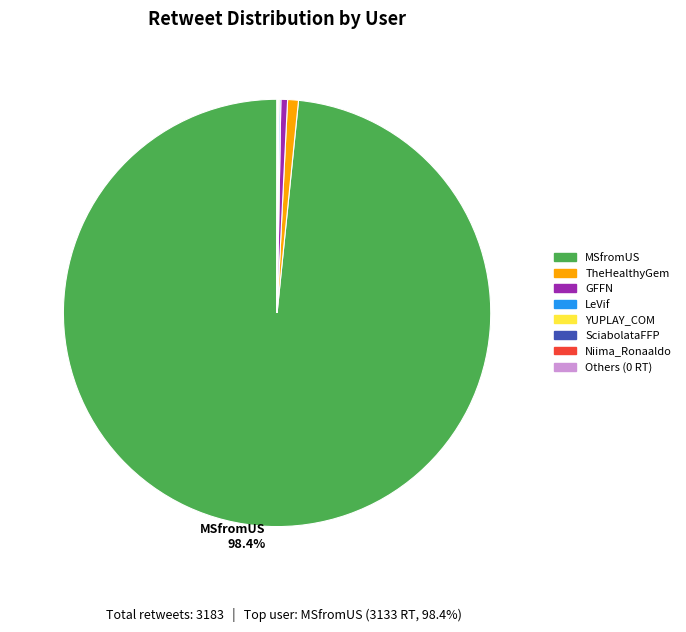

To the nearest percent, what is the difference between the largest and smallest slice percentages?

98%